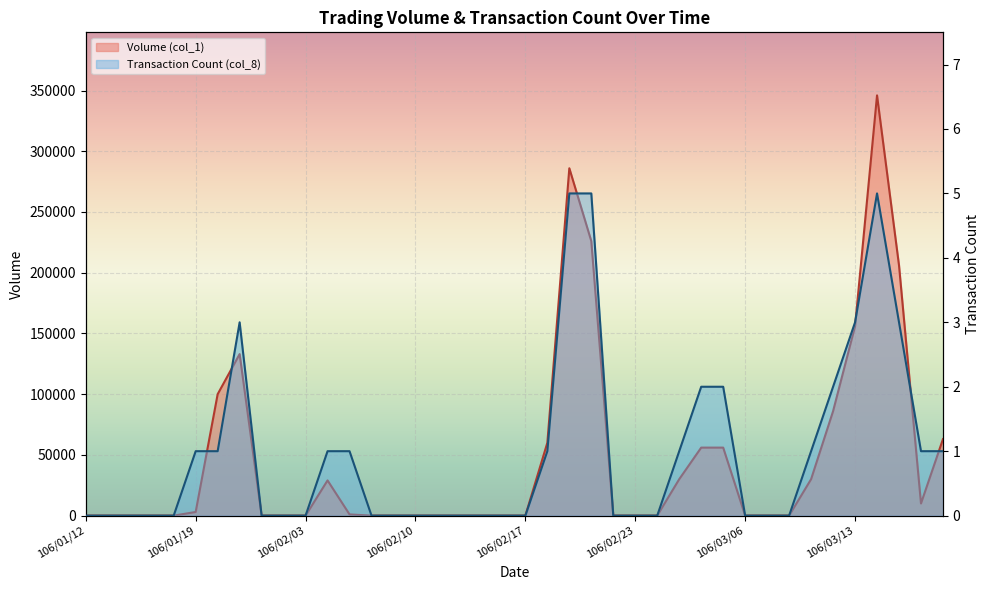

Reading left to right, what are all the values shown in this chart?

Volume (col_1): 106/01/12=0	106/01/13=0	106/01/16=0	106/01/17=0	106/01/18=0	106/01/19=3000	106/01/20=100000	106/01/23=133000	106/01/24=0	106/02/02=0	106/02/03=0	106/02/06=29000	106/02/07=1000	106/02/08=0	106/02/09=0	106/02/10=0	106/02/13=0	106/02/14=0	106/02/15=0	106/02/16=0	106/02/17=0	106/02/18=60000	106/02/20=286000	106/02/21=226000	106/02/22=0	106/02/23=0	106/02/24=0	106/03/01=30000	106/03/02=56000	106/03/03=56000	106/03/06=0	106/03/07=0	106/03/08=0	106/03/09=30000	106/03/10=86000	106/03/13=156000	106/03/14=346000	106/03/15=206000	106/03/16=10000	106/03/17=63000
Transaction Count (col_8): 106/01/12=0	106/01/13=0	106/01/16=0	106/01/17=0	106/01/18=0	106/01/19=1	106/01/20=1	106/01/23=3	106/01/24=0	106/02/02=0	106/02/03=0	106/02/06=1	106/02/07=1	106/02/08=0	106/02/09=0	106/02/10=0	106/02/13=0	106/02/14=0	106/02/15=0	106/02/16=0	106/02/17=0	106/02/18=1	106/02/20=5	106/02/21=5	106/02/22=0	106/02/23=0	106/02/24=0	106/03/01=1	106/03/02=2	106/03/03=2	106/03/06=0	106/03/07=0	106/03/08=0	106/03/09=1	106/03/10=2	106/03/13=3	106/03/14=5	106/03/15=3	106/03/16=1	106/03/17=1